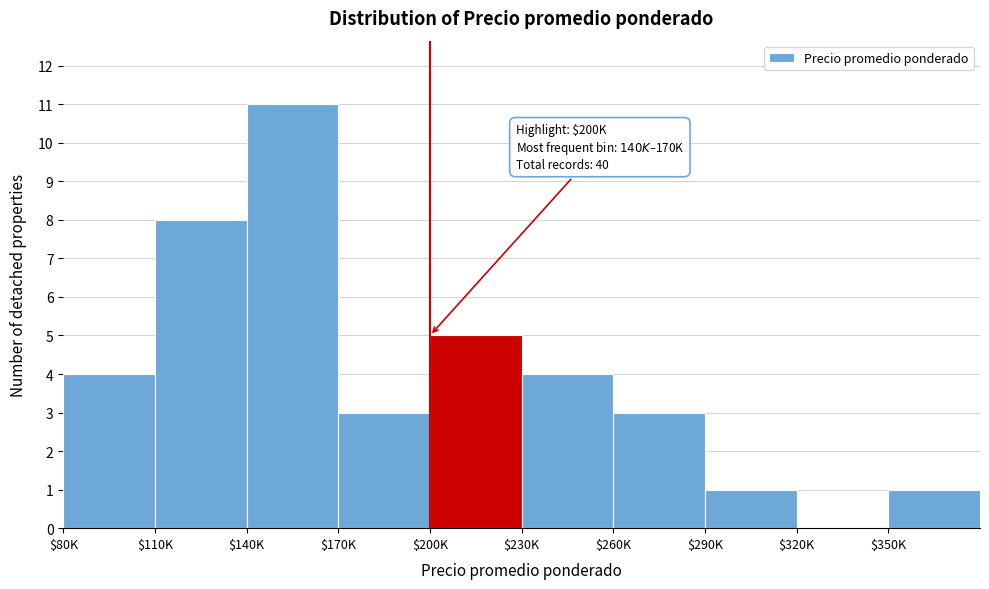

True or false: the data shows 1 at $170K.

False